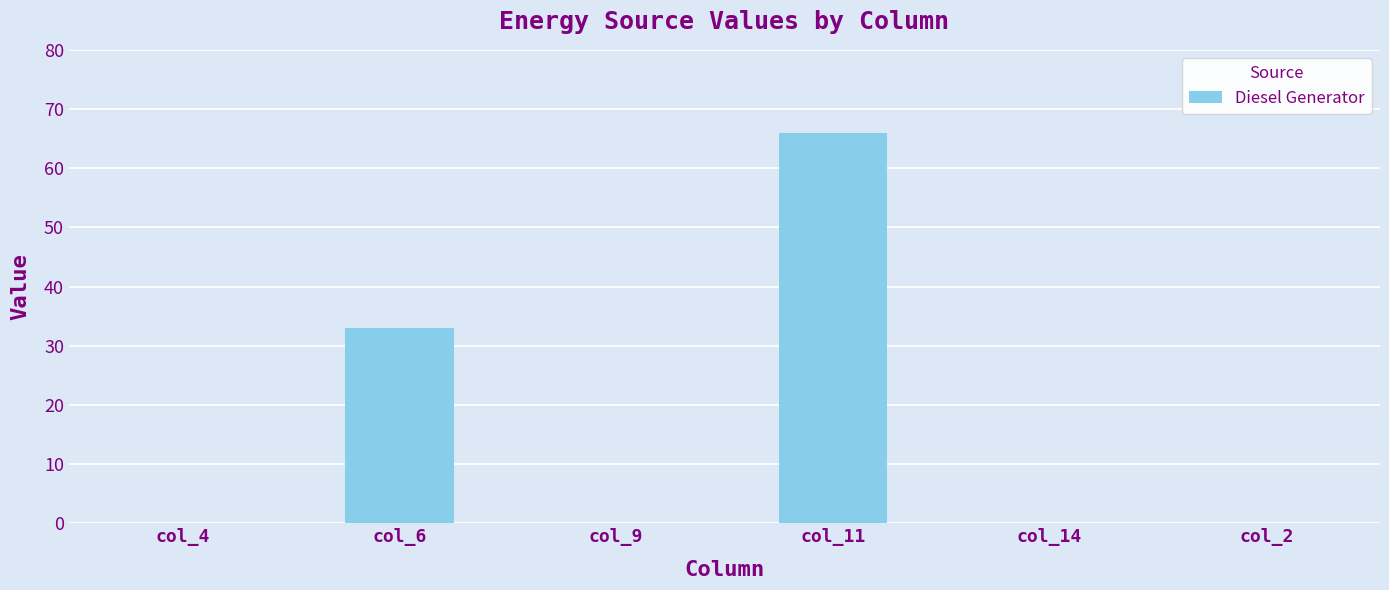

The value at col_6 is 33. True or false?

True